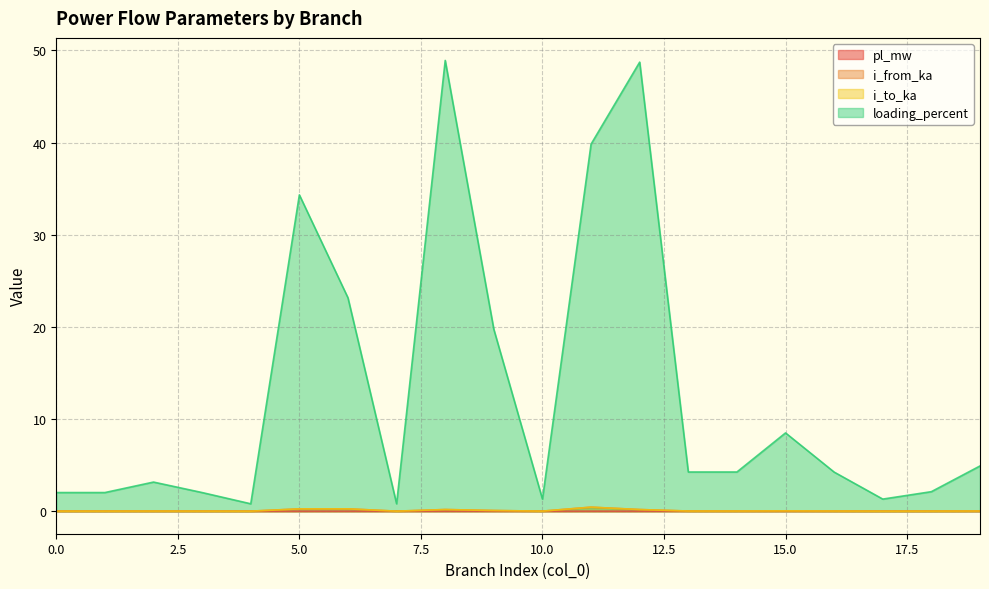

Where is pl_mw nearest to the value 0?

4